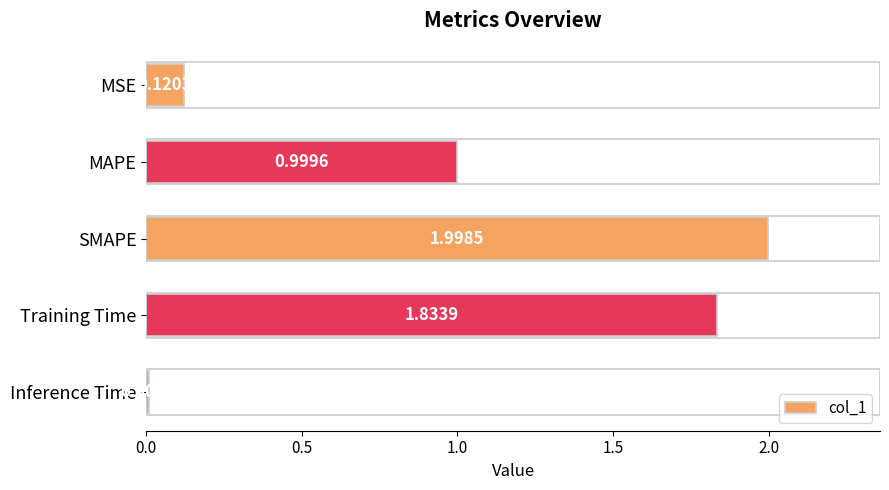

What is the label of the 1st bar from the top?

MSE